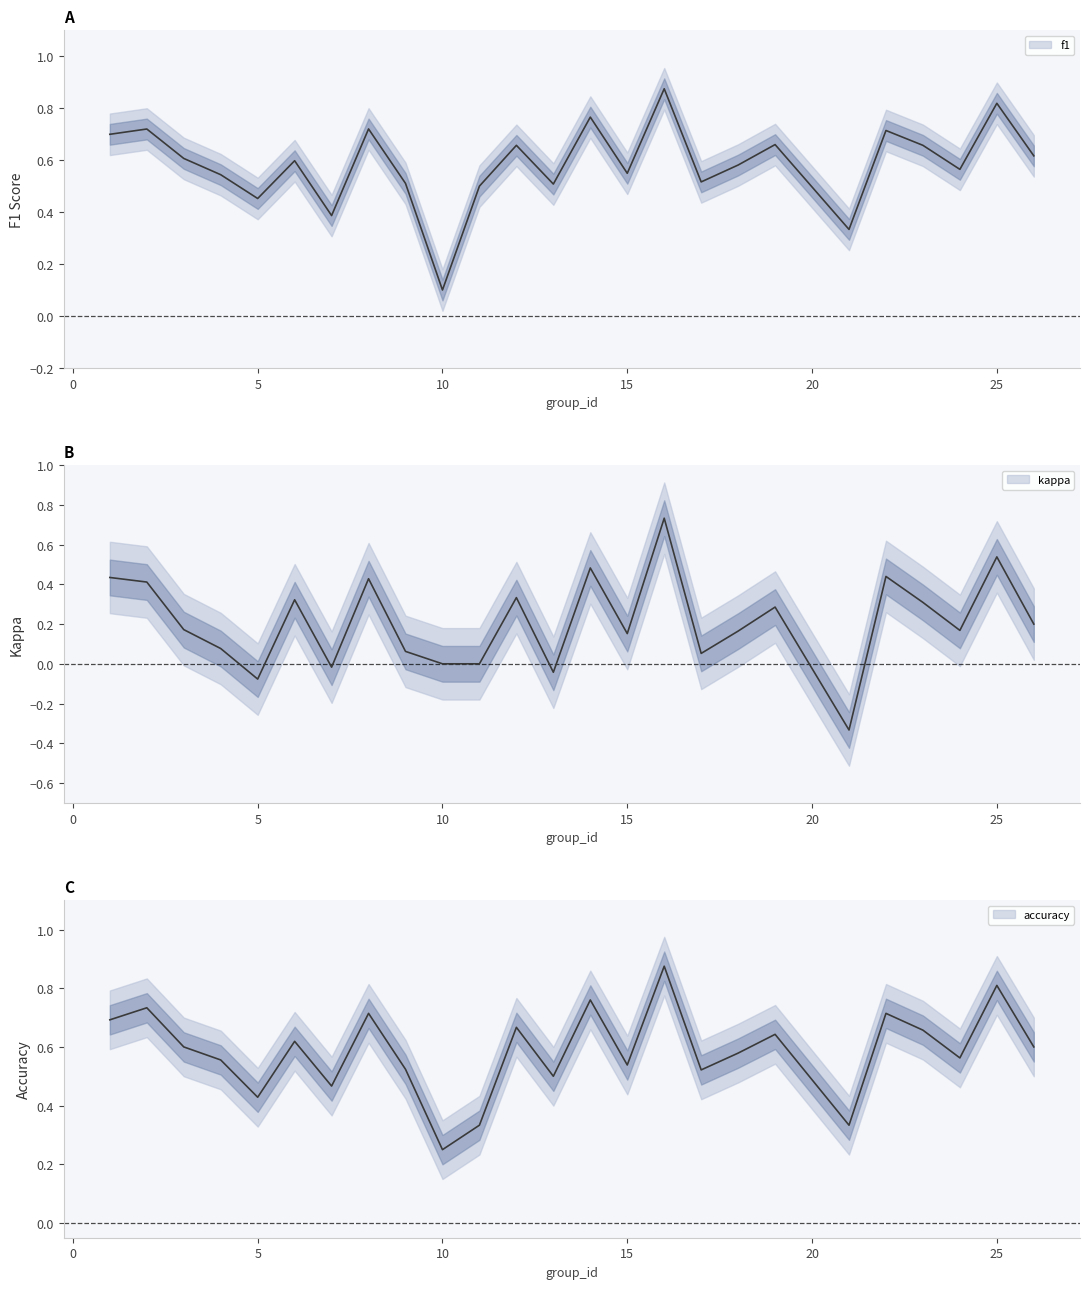

Reading right to left, list all the values displayed in this chart.

f1: 26=0.6	25=0.8	24=0.6	23=0.7	22=0.7	21=0.3	19=0.7	18=0.6	17=0.5	16=0.9	15=0.5	14=0.8	13=0.5	12=0.7	11=0.5	10=0.1	9=0.5	8=0.7	7=0.4	6=0.6	5=0.5	4=0.5	3=0.6	2=0.7	1=0.7
kappa: 26=0.2	25=0.5	24=0.2	23=0.3	22=0.4	21=-0.3	19=0.3	18=0.2	17=0.1	16=0.7	15=0.2	14=0.5	13=-0.0	12=0.3	11=0.0	10=0.0	9=0.1	8=0.4	7=-0.0	6=0.3	5=-0.1	4=0.1	3=0.2	2=0.4	1=0.4
accuracy: 26=0.6	25=0.8	24=0.6	23=0.7	22=0.7	21=0.3	19=0.6	18=0.6	17=0.5	16=0.9	15=0.5	14=0.8	13=0.5	12=0.7	11=0.3	10=0.2	9=0.5	8=0.7	7=0.5	6=0.6	5=0.4	4=0.6	3=0.6	2=0.7	1=0.7